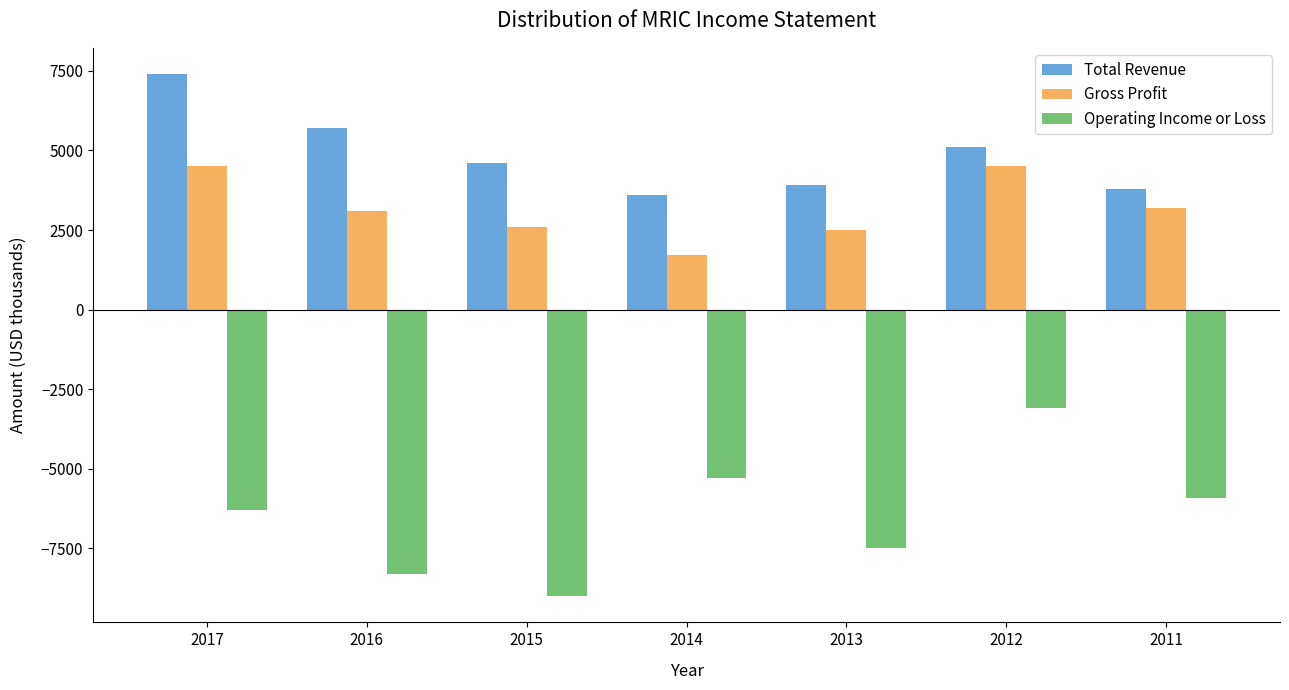

What is the total value across all series at 2016?

500